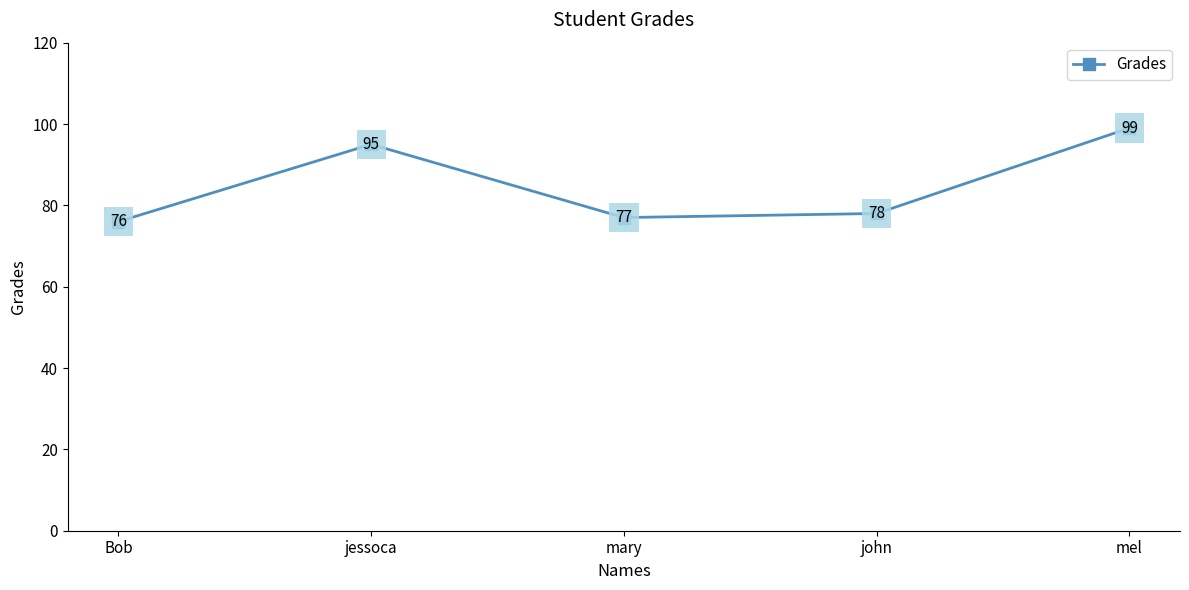

What is the approximate value at jessoca, to the nearest 5?

95